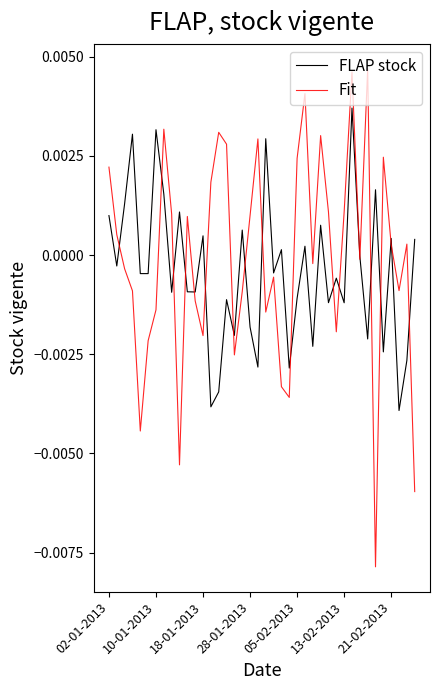

Which series has the widest spread of values?

Fit